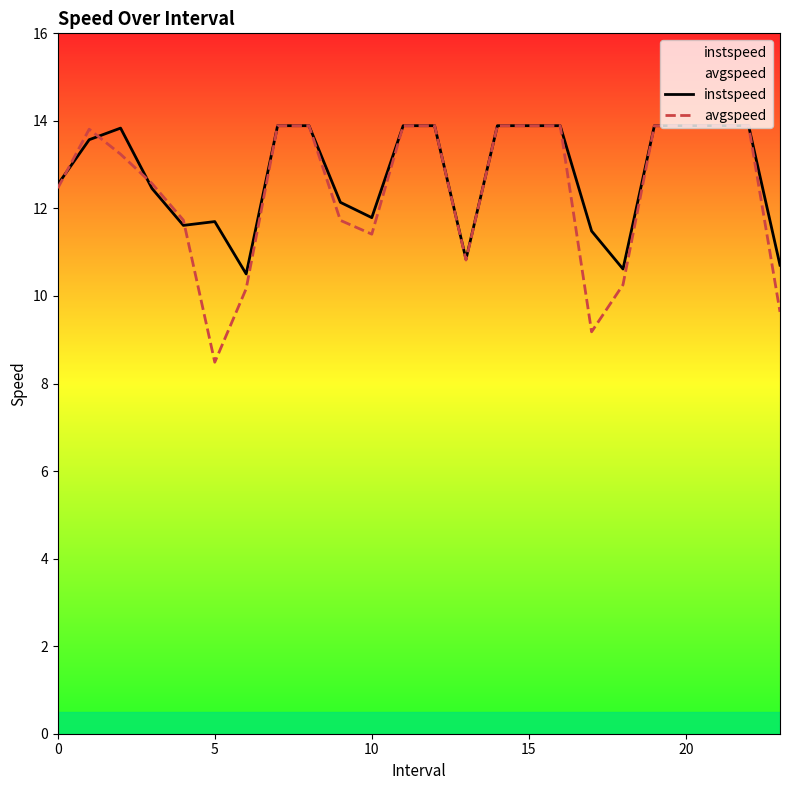

Rank the series by their average value, from lowest to highest.

avgspeed, instspeed